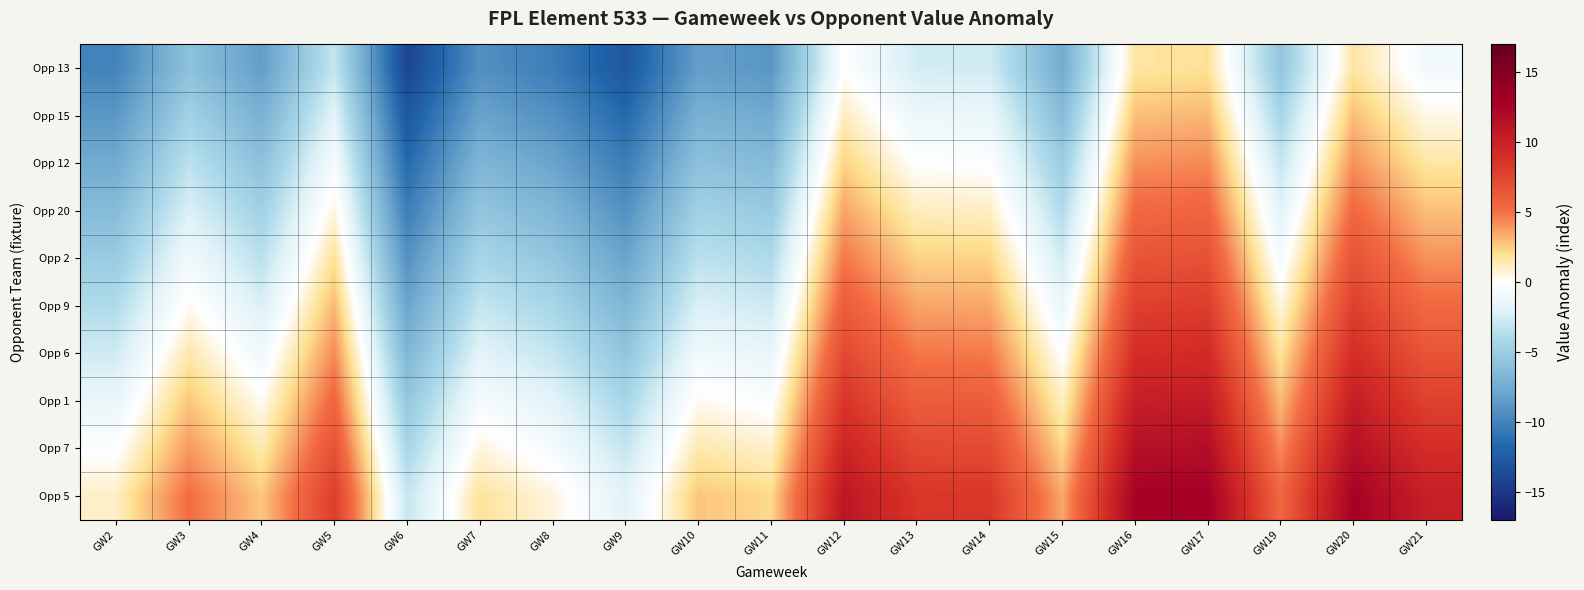

At which category is the sum across all series the highest?

GW17